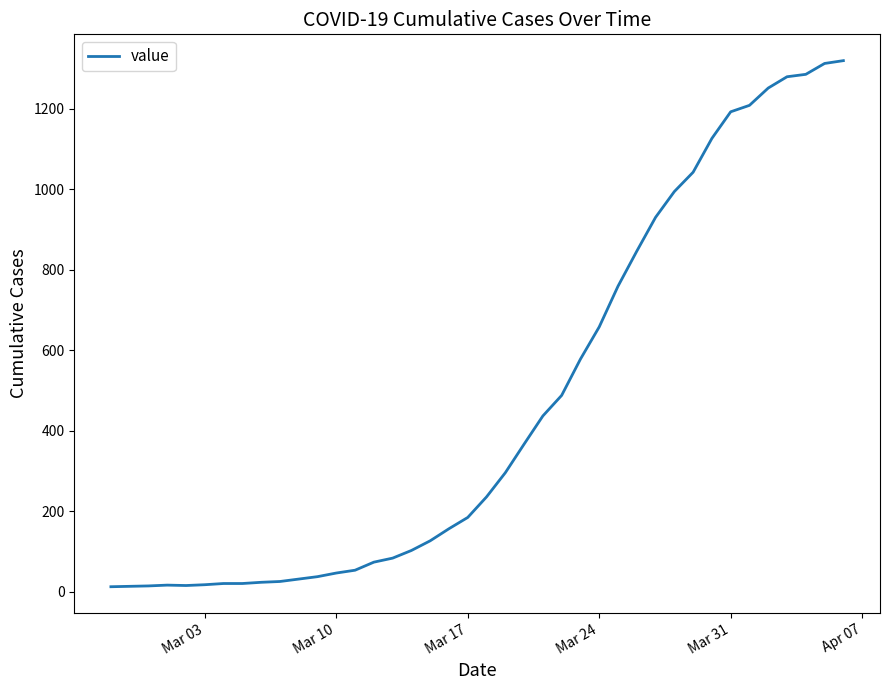

What is the maximum value shown in the chart?

1319